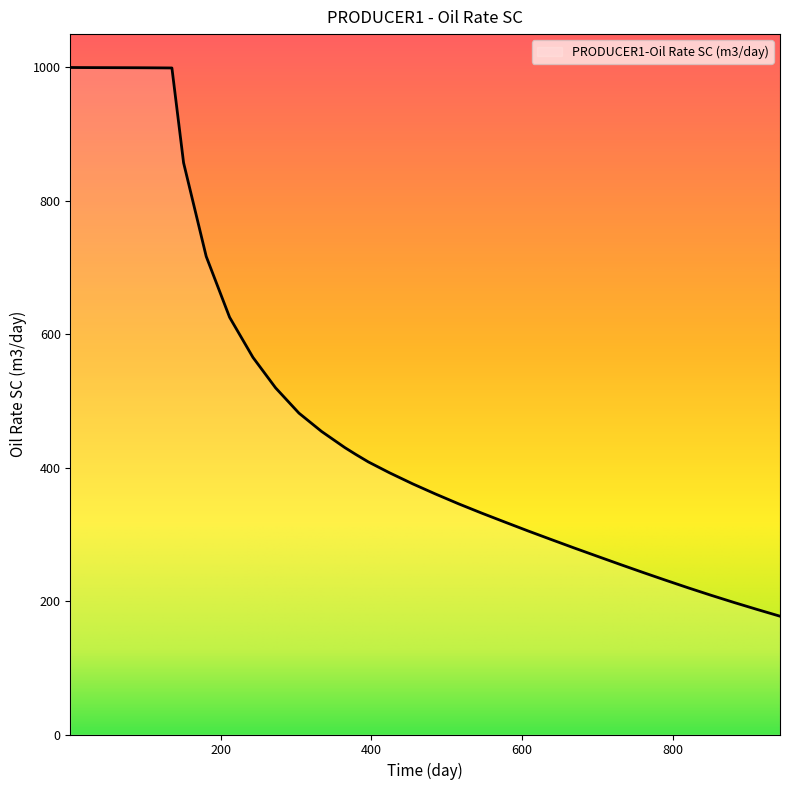

What is the minimum value shown in the chart?

177.3